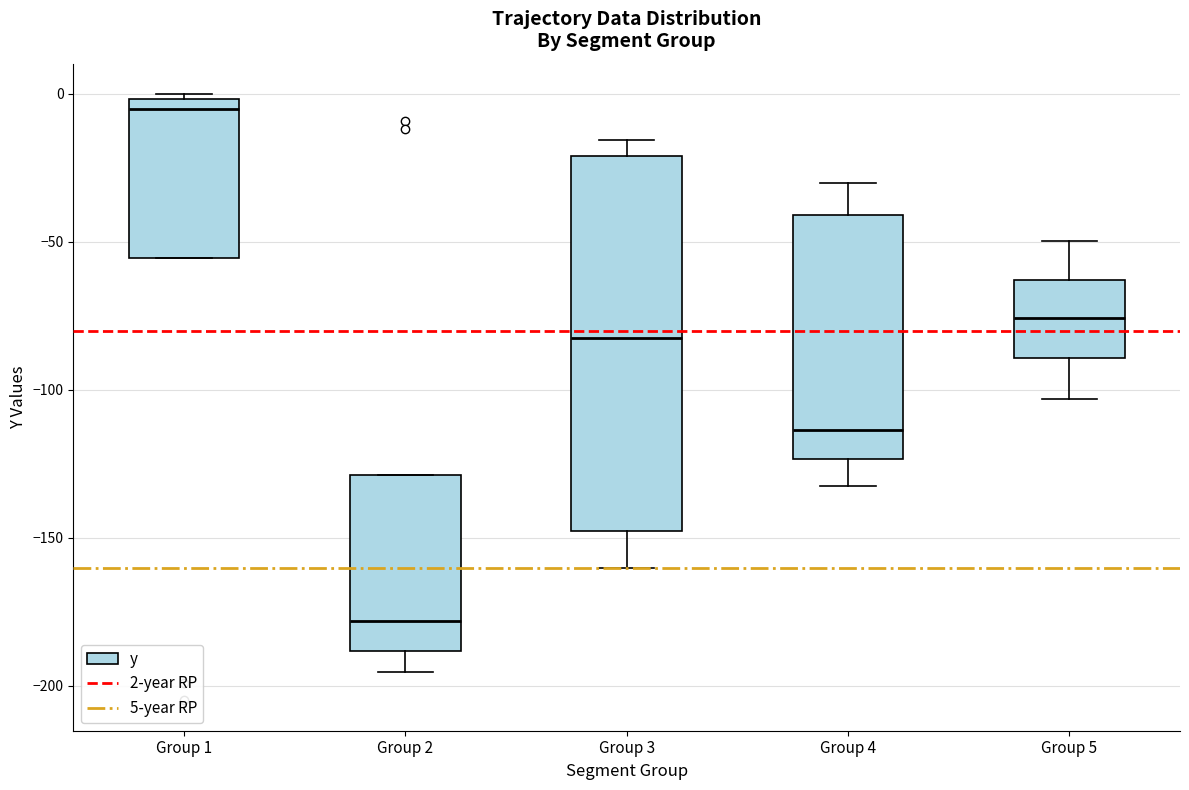

Reading left to right, read every box against the y-axis: the position of its median line, the range the box covers, and the ends of its whiskers. The values are not printed on the chart, so give them approximately, as read against the axis.

Group 1: median -5, box -55 to 0, whiskers -55 to 0 (just above the box's upper edge)
Group 2: median -180, box -190 to -130, whiskers -195 to -130
Group 3: median -80, box -150 to -20, whiskers -160 to -15
Group 4: median -115, box -125 to -40, whiskers -130 to -30
Group 5: median -75, box -90 to -65, whiskers -105 to -50